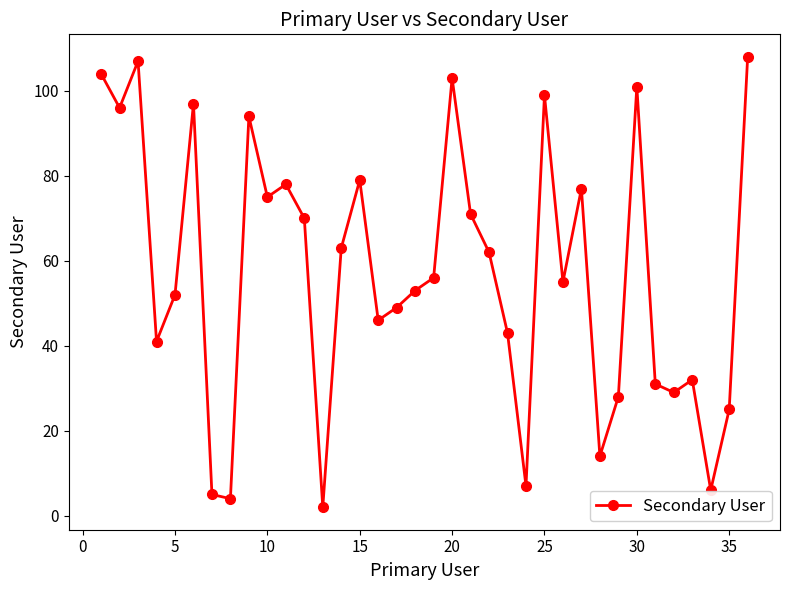

What is the greatest value displayed?

108